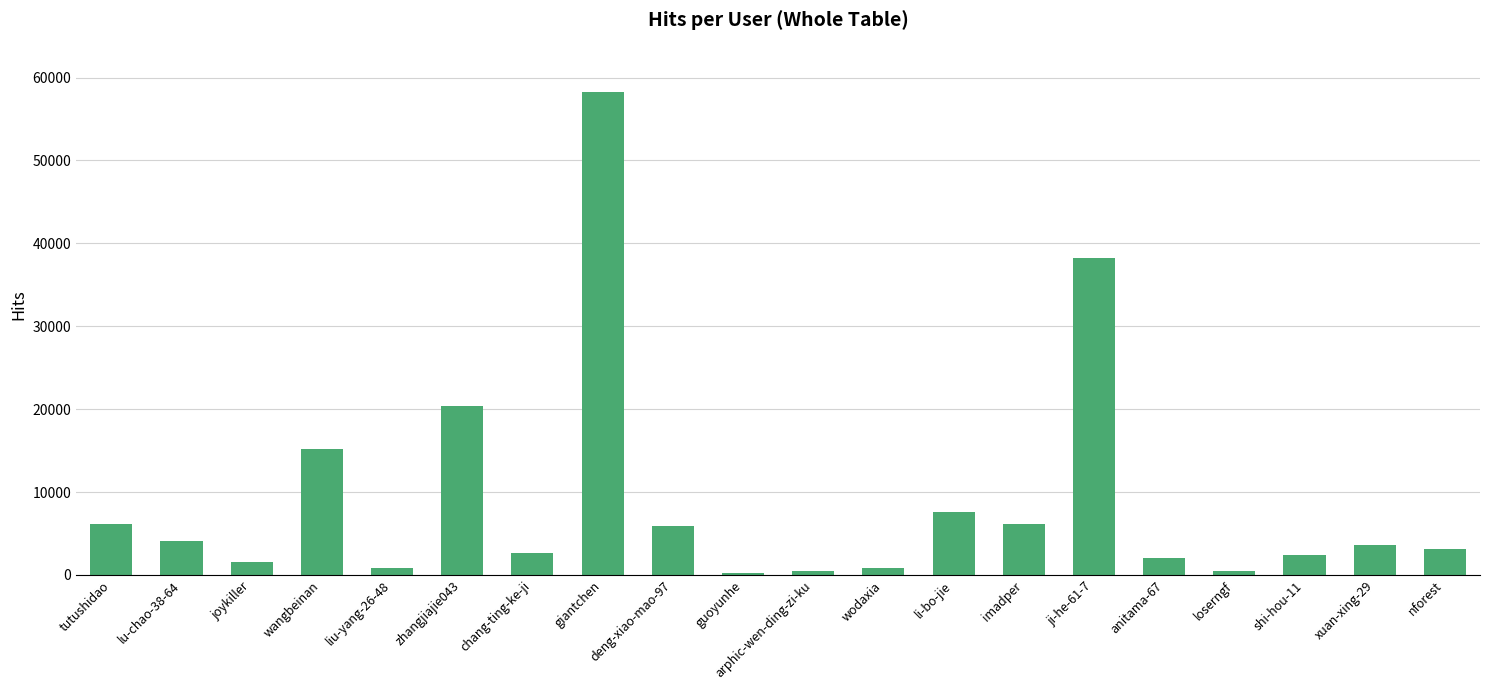

What is the value of the 19th bar from the left?

3631